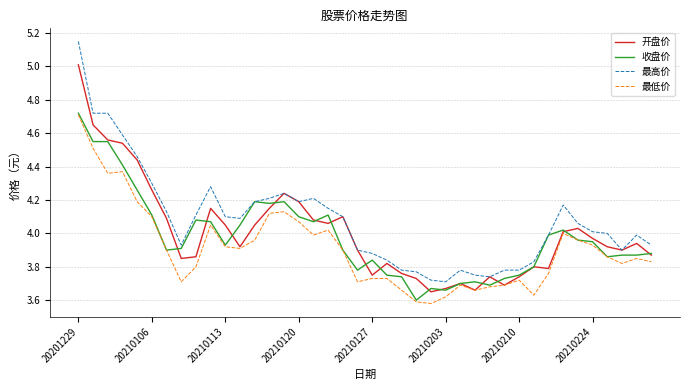

True or false: 最低价 and 最高价 cross at least once.

False